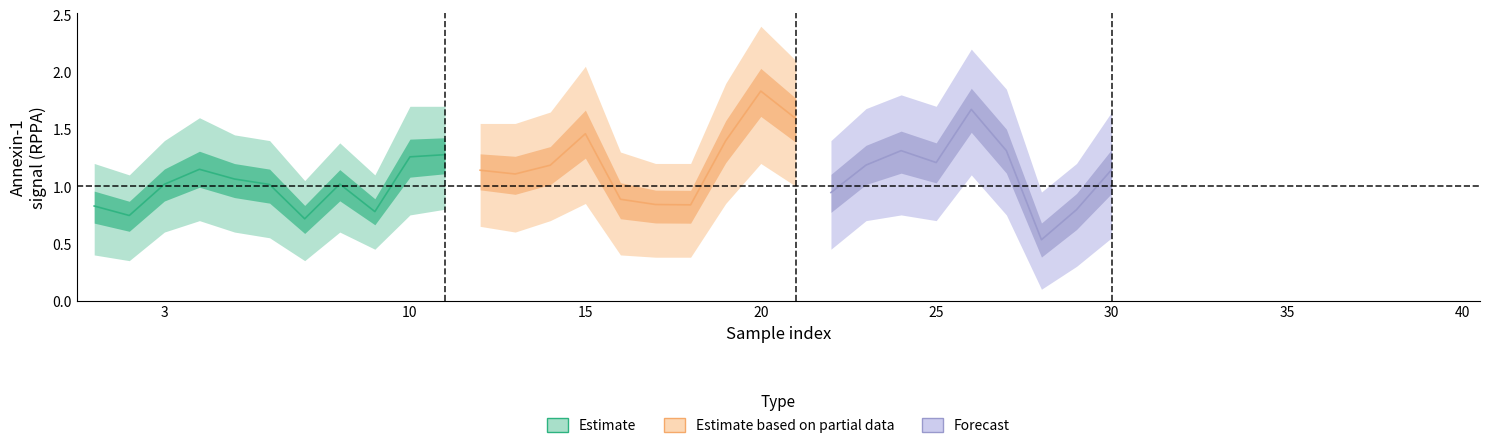

Does the chart have visible grid lines?

No